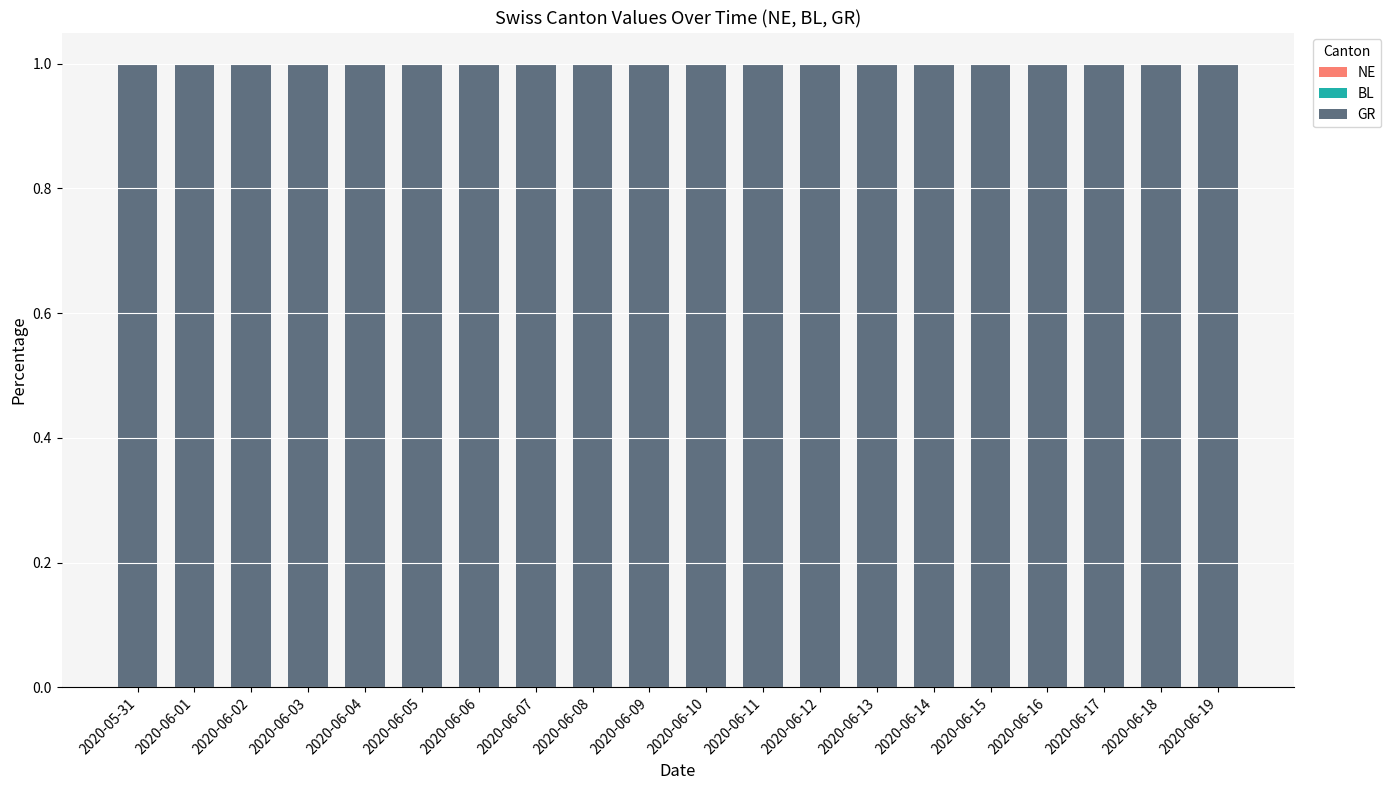

The value of GR at 2020-06-05 is 2. True or false?

False